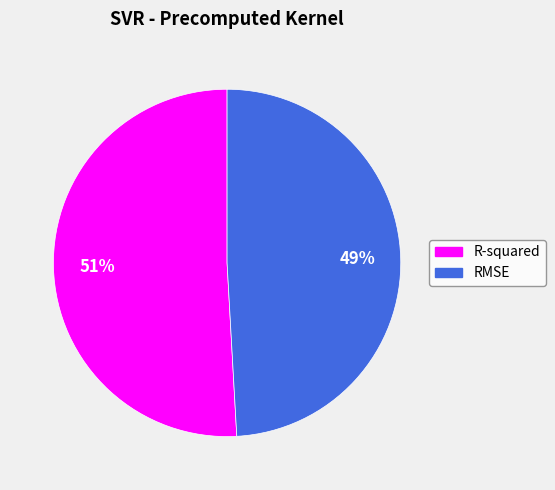

To the nearest percent, what is the average slice percentage?

50%